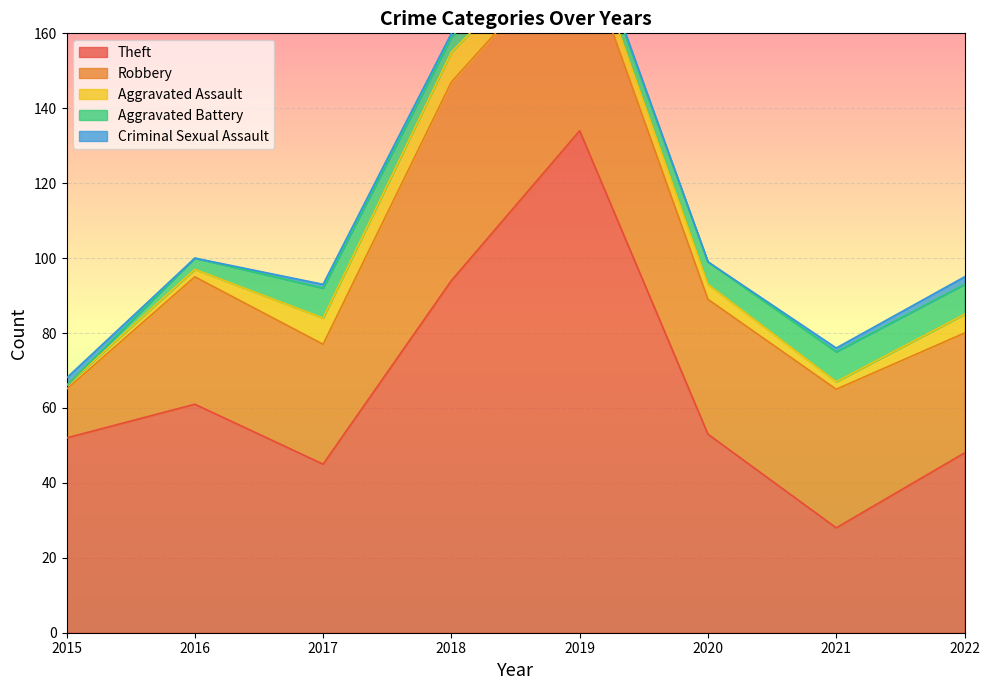

What is the value of the Aggravated Assault point at the 3rd from the left?

7